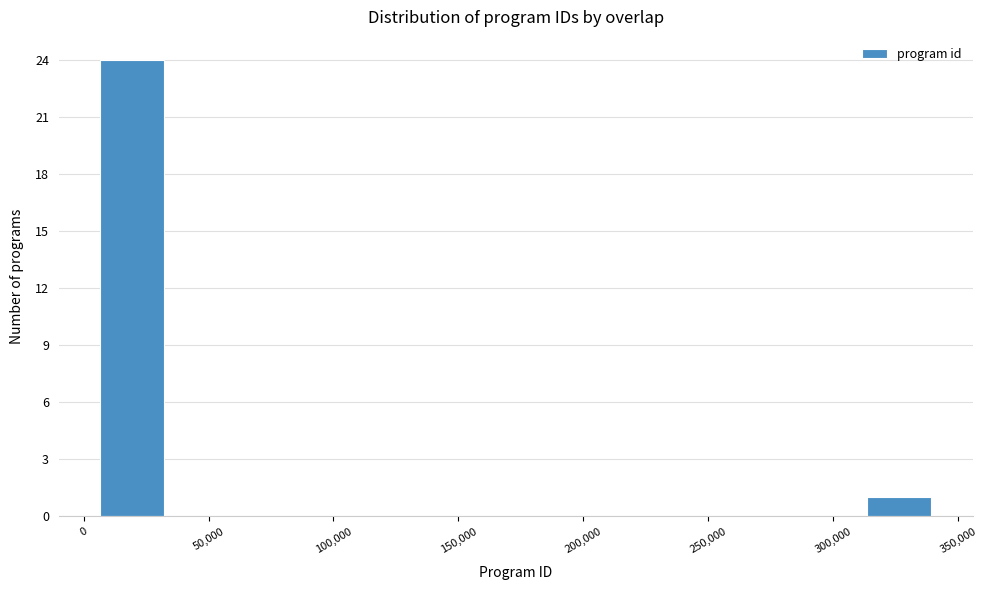

Reading left to right, list every bar in this chart as the range it spans on the x-axis followed by its height. Neither the bar edges nor the heights are printed on the chart, so give them approximately, as read against the axes.

5000 to 35000: 24
35000 to 60000: 0
60000 to 90000: 0
90000 to 115000: 0
115000 to 145000: 0
145000 to 175000: 0
175000 to 200000: 0
200000 to 230000: 0
230000 to 255000: 0
255000 to 285000: 0
285000 to 310000: 0
310000 to 340000: 1